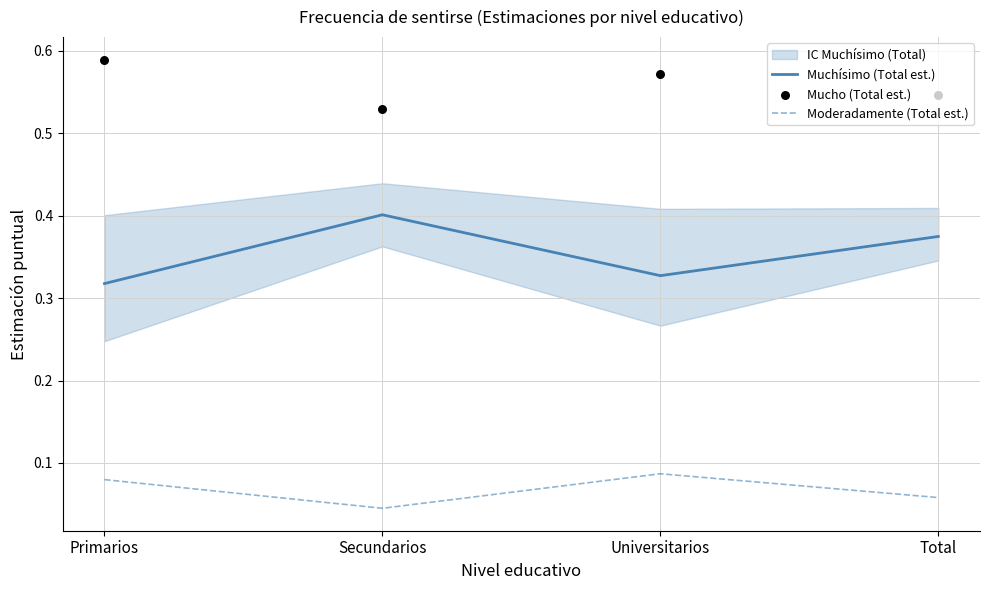

The Muchísimo (Total est.) series shows 0.6 at Total. True or false?

False